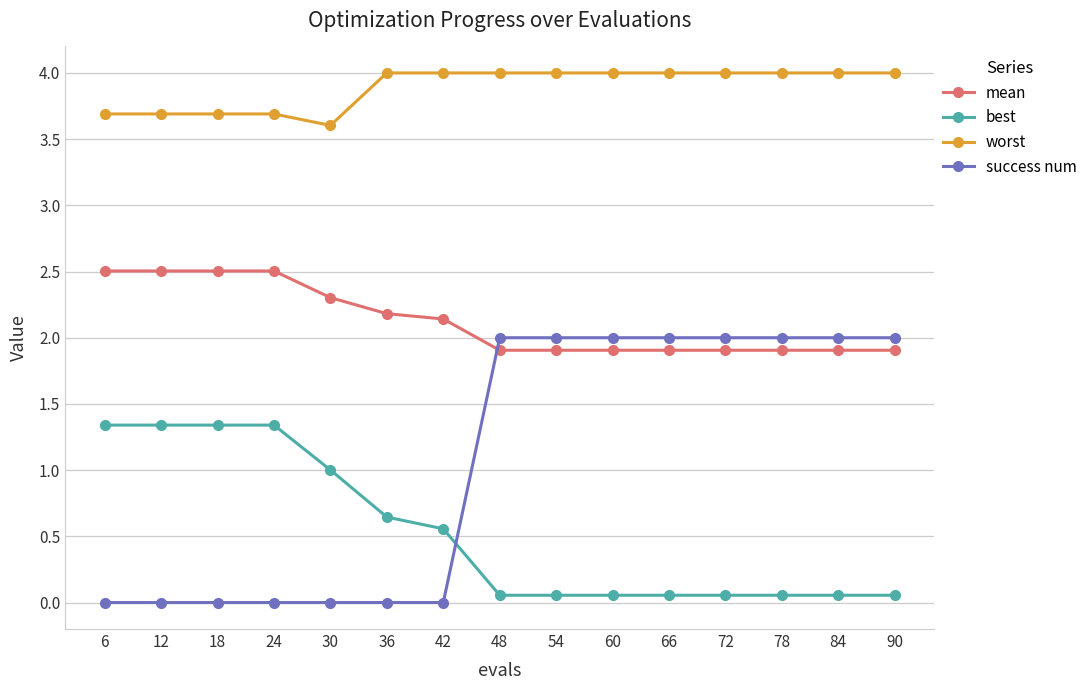

Count the number of categories in the chart.

15